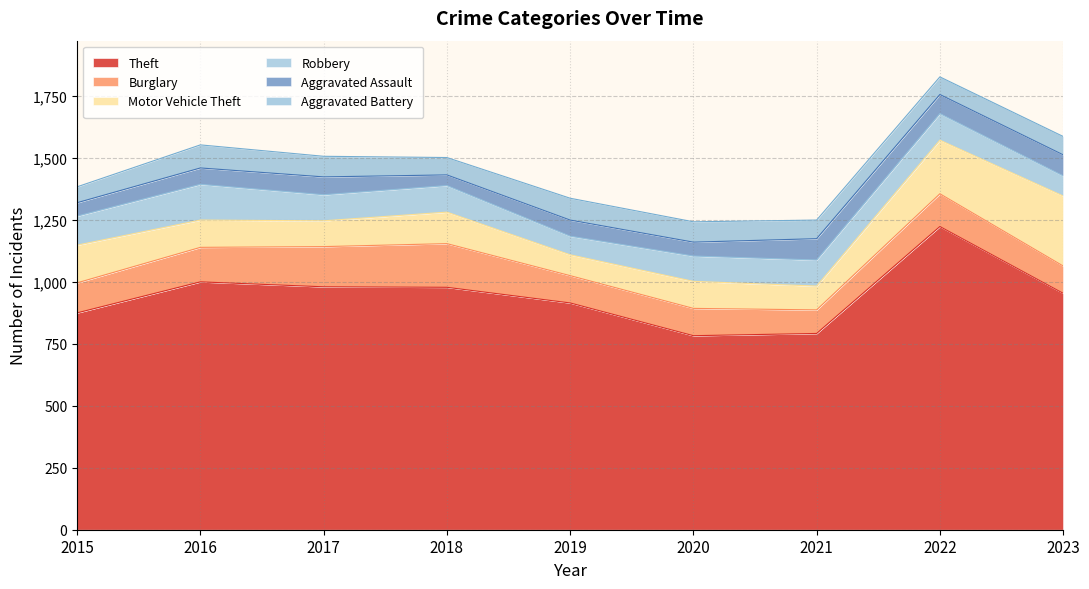

Where do Motor Vehicle Theft and Aggravated Battery first cross each other?

2018 and 2019